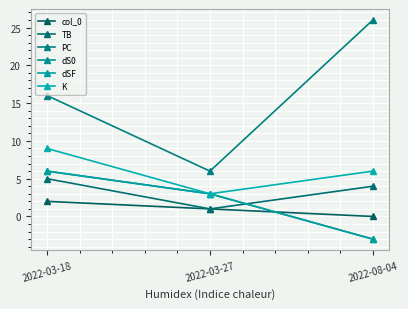

Is this an area chart (filled region under the line)?

No